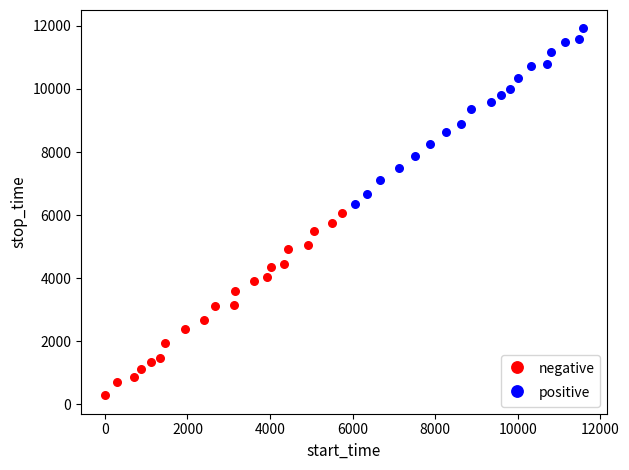

Which series reaches the minimum Y coordinate?

negative